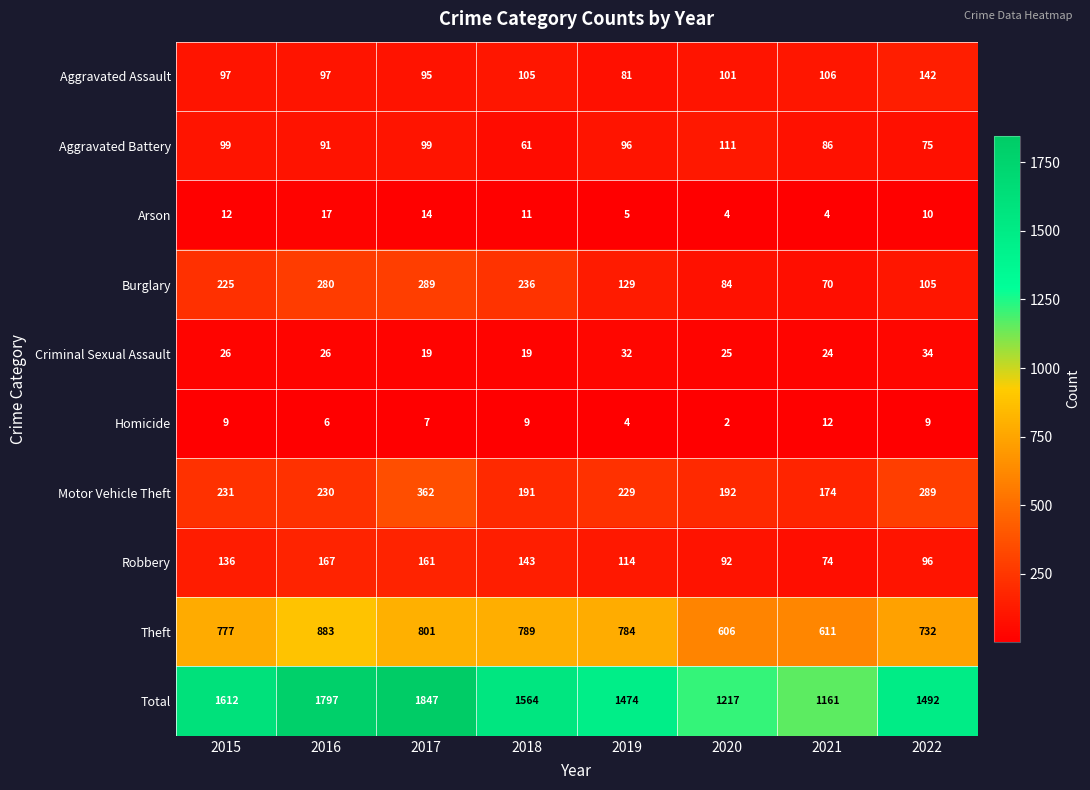

What is the spread (max minus min) of values at 2022?

1483